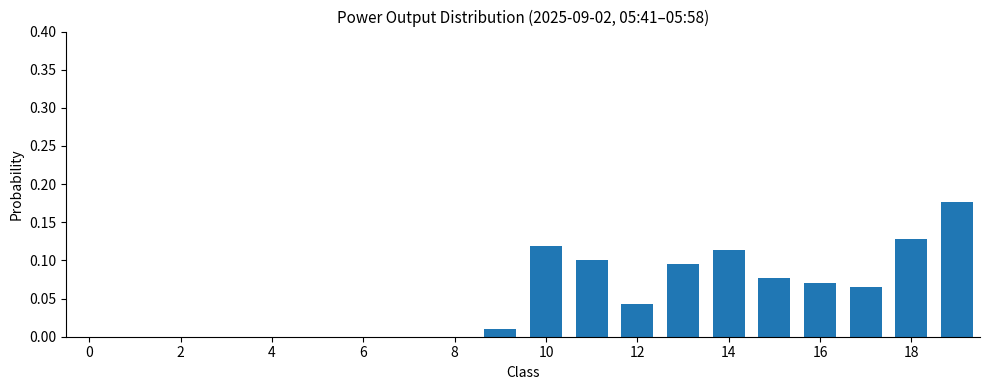

True or false: the data shows 0.0 at 2.

True